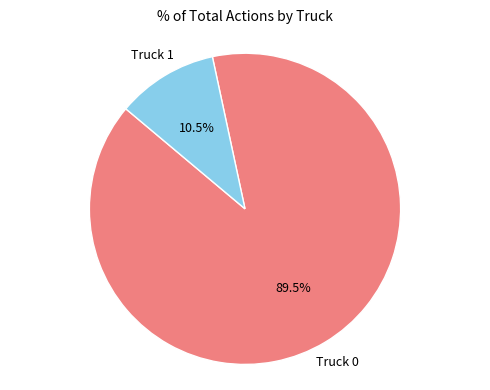

Is there any slice that represents more than half of the pie?

Yes